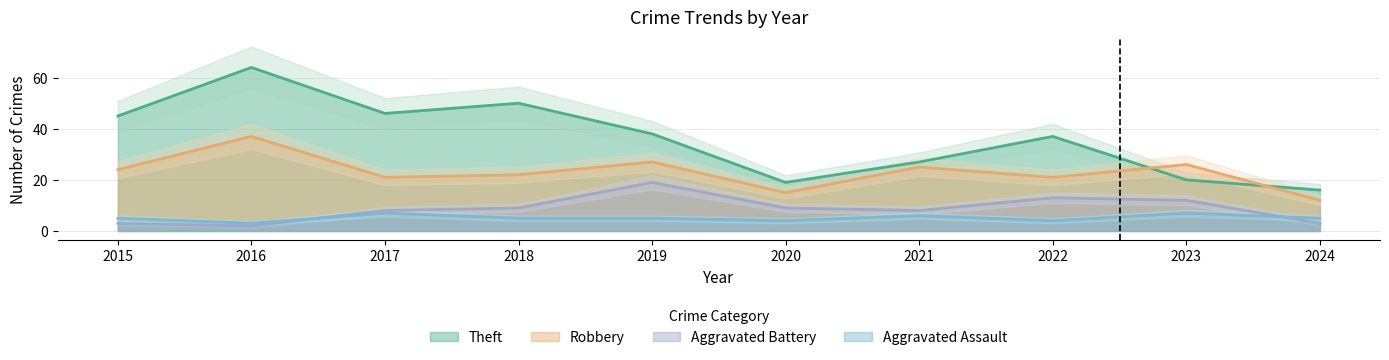

Does the chart have visible grid lines?

Yes